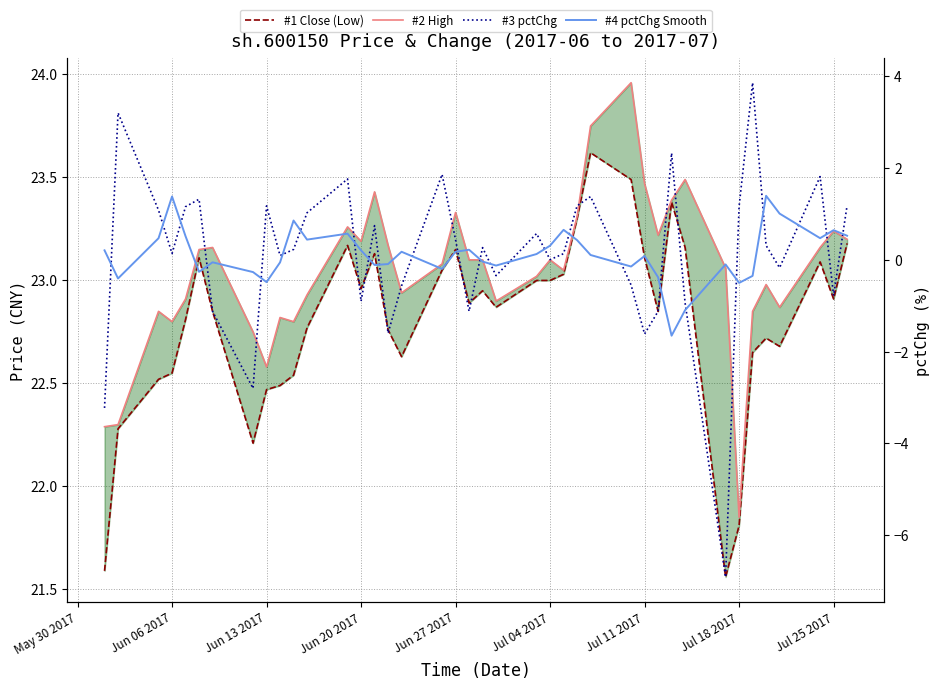

What is the difference between the second highest and minimum values in the #1 Close (Low) series?

1.9